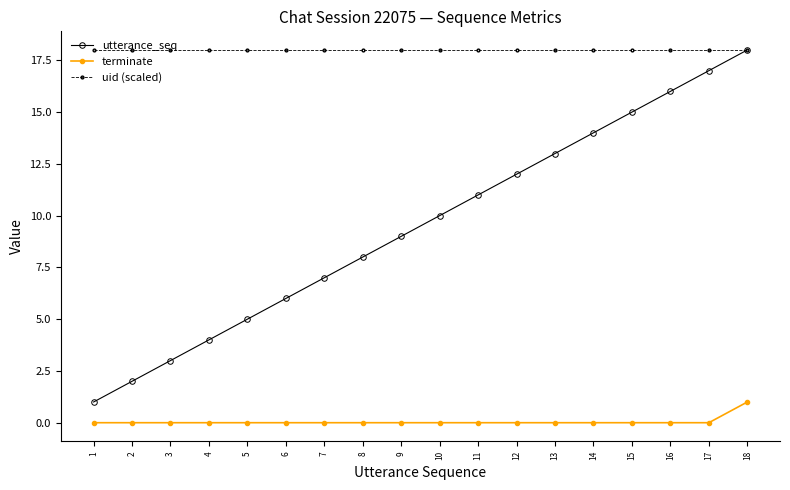

Reading left to right, extract all data points from this chart.

utterance_seq: 1=1	2=2	3=3	4=4	5=5	6=6	7=7	8=8	9=9	10=10	11=11	12=12	13=13	14=14	15=15	16=16	17=17	18=18
terminate: 1=0	2=0	3=0	4=0	5=0	6=0	7=0	8=0	9=0	10=0	11=0	12=0	13=0	14=0	15=0	16=0	17=0	18=1
uid (scaled): 1=18	2=18	3=18	4=18	5=18	6=18	7=18	8=18	9=18	10=18	11=18	12=18	13=18	14=18	15=18	16=18	17=18	18=18